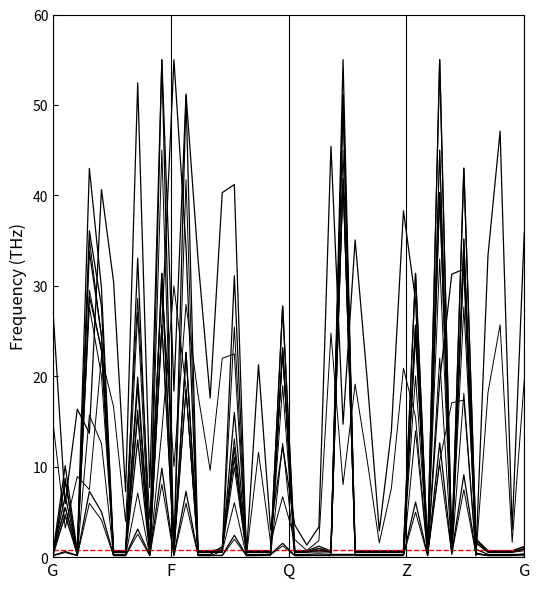

True or false: L11 and L29 cross at least once.

True